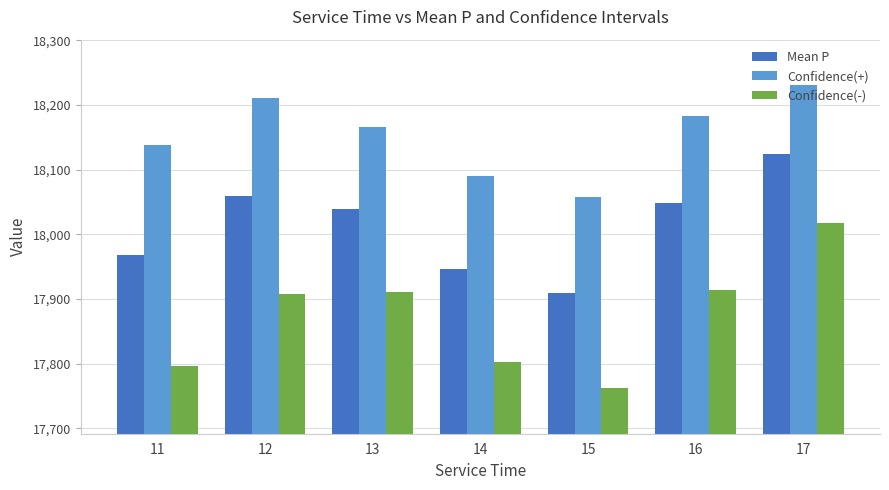

Which series has the widest spread of values?

Confidence(-)